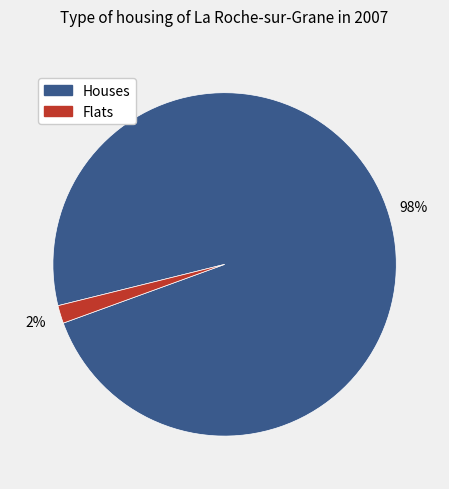

To the nearest percent, what is the average slice percentage?

50%